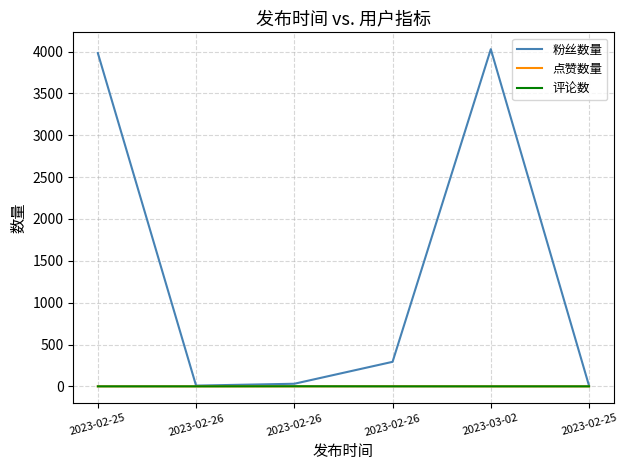

Reading left to right, transcribe all the data shown in this chart.

粉丝数量: 3982	9	31	293	4028	7
点赞数量: 0	0	0	1	0	0
评论数: 0	0	1	0	0	0